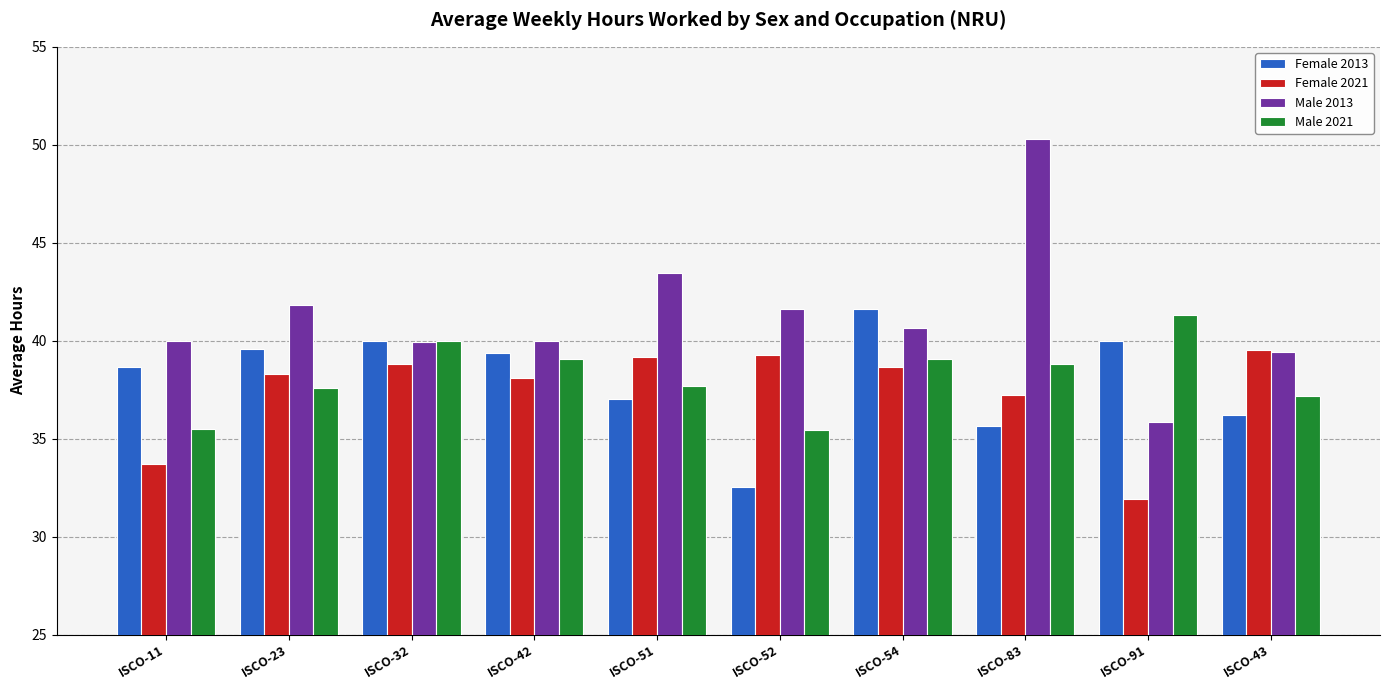

What is the sum of all Male 2013 values?

413.0